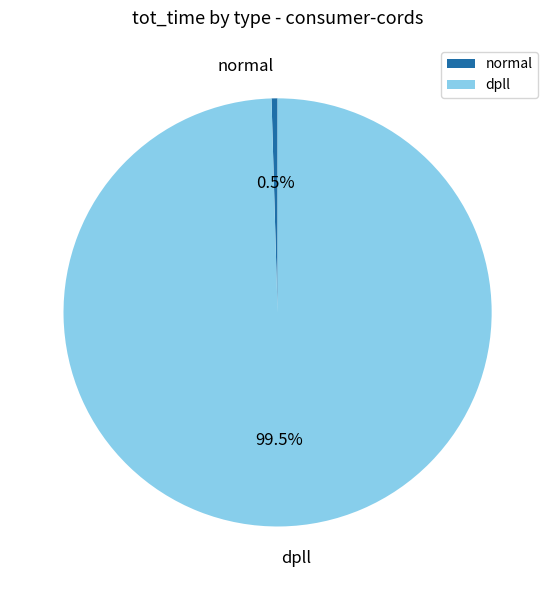

What is the largest slice in the pie chart?

dpll